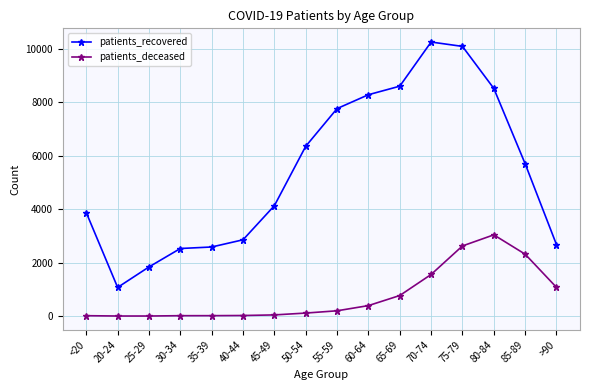

How many data points in patients_recovered are less than 5697?

8